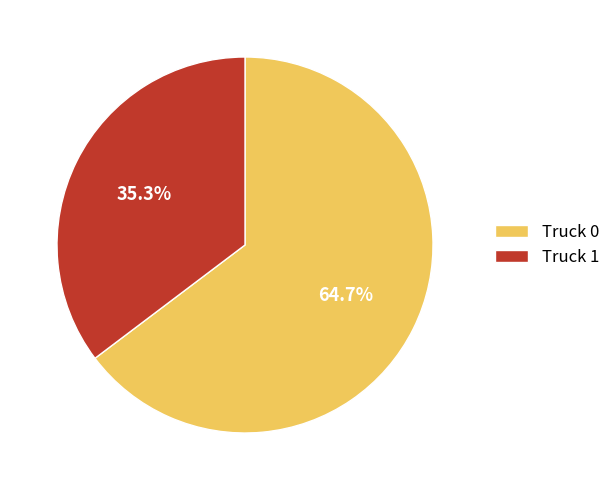

Is the sum of Truck 0 and Truck 1 greater than half?

Yes